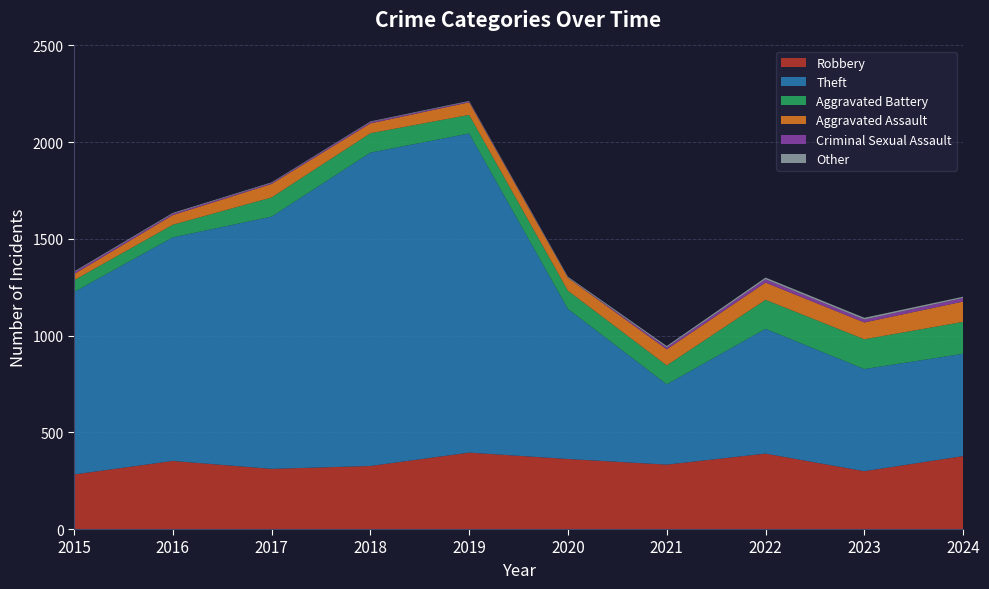

Reading left to right, transcribe all the data shown in this chart.

Robbery: 282	352	311	326	395	362	333	390	299	377
Theft: 943	1156	1304	1620	1650	776	415	645	528	529
Aggravated Battery: 61	65	99	100	96	94	98	150	154	165
Aggravated Assault: 32	50	70	51	65	66	83	89	87	105
Criminal Sexual Assault: 9	7	5	7	4	1	10	17	15	18
Other: 4	4	3	3	3	5	7	9	9	7